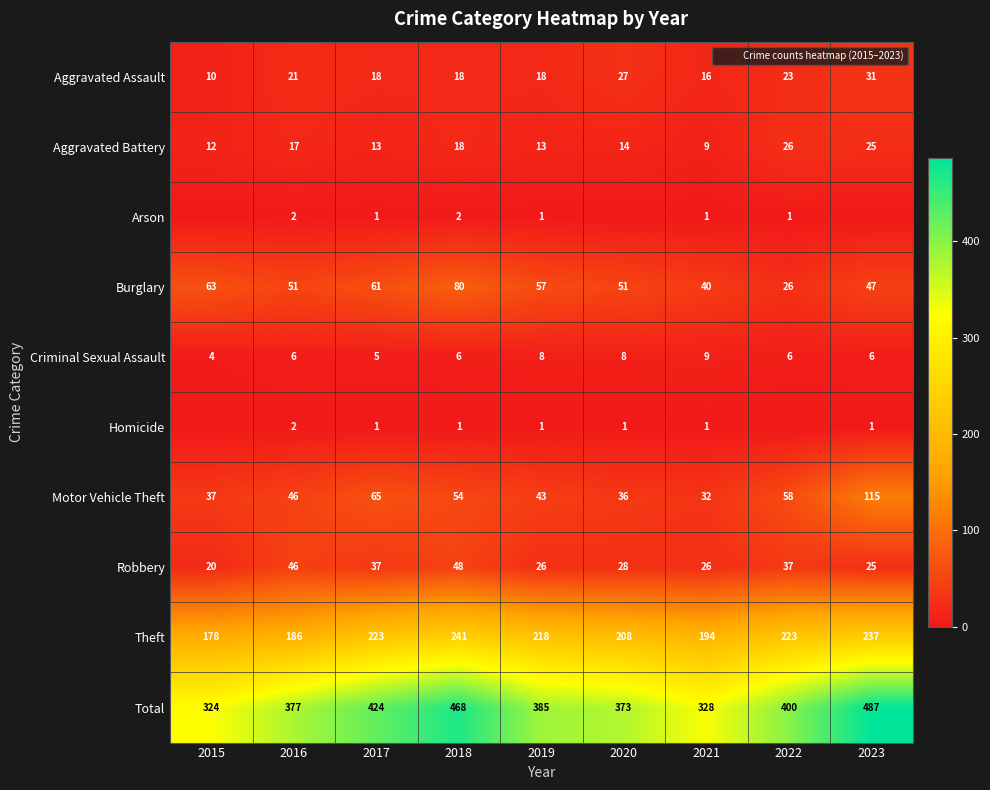

How many series are shown in this chart?

10